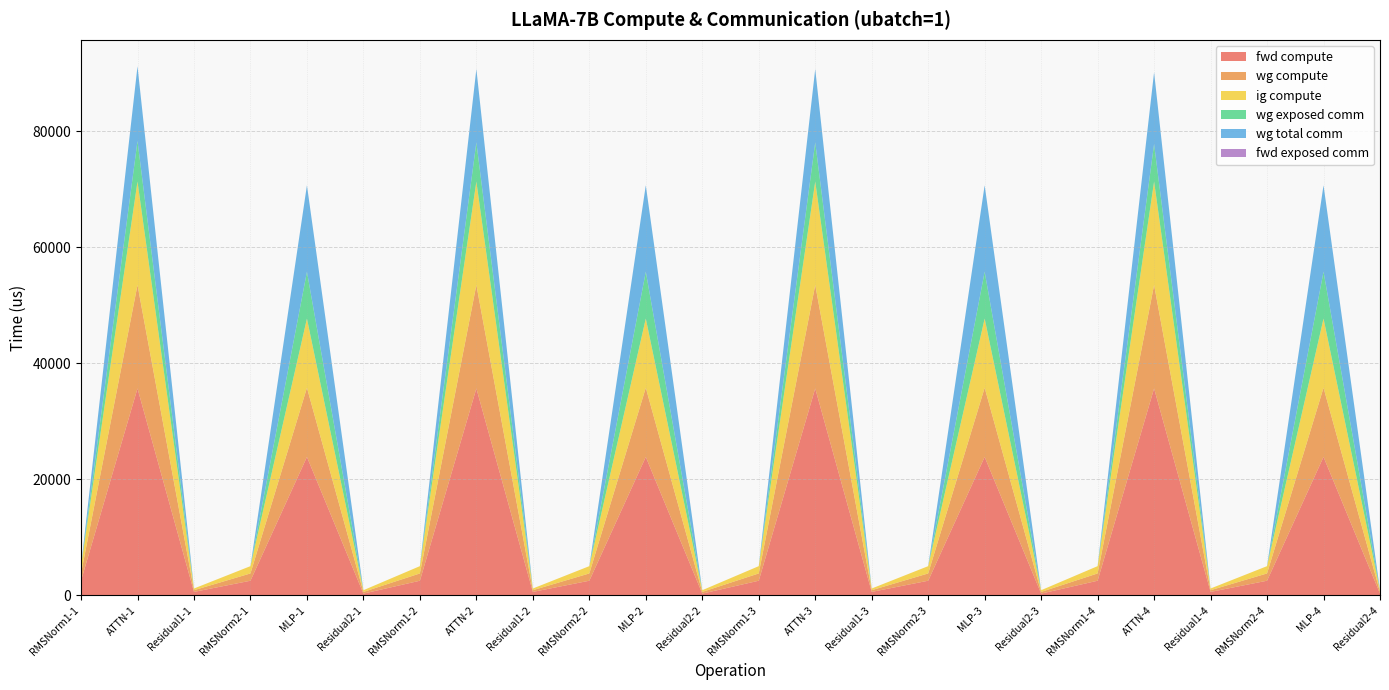

Reading left to right, transcribe all the data shown in this chart.

fwd compute: RMSNorm1-1=2513.6	ATTN-1=35656.2	Residual1-1=586.8	RMSNorm2-1=2513.6	MLP-1=23849.8	Residual2-1=293.4	RMSNorm1-2=2513.6	ATTN-2=35656.2	Residual1-2=586.8	RMSNorm2-2=2513.6	MLP-2=23849.8	Residual2-2=293.4	RMSNorm1-3=2513.6	ATTN-3=35656.2	Residual1-3=586.8	RMSNorm2-3=2513.6	MLP-3=23849.8	Residual2-3=293.4	RMSNorm1-4=2513.6	ATTN-4=35656.2	Residual1-4=586.8	RMSNorm2-4=2513.6	MLP-4=23849.8	Residual2-4=293.4
wg compute: RMSNorm1-1=1256.8	ATTN-1=17828.1	Residual1-1=293.4	RMSNorm2-1=1256.8	MLP-1=11924.9	Residual2-1=293.4	RMSNorm1-2=1256.8	ATTN-2=17828.1	Residual1-2=293.4	RMSNorm2-2=1256.8	MLP-2=11924.9	Residual2-2=293.4	RMSNorm1-3=1256.8	ATTN-3=17828.1	Residual1-3=293.4	RMSNorm2-3=1256.8	MLP-3=11924.9	Residual2-3=293.4	RMSNorm1-4=1256.8	ATTN-4=17828.1	Residual1-4=293.4	RMSNorm2-4=1256.8	MLP-4=11924.9	Residual2-4=293.4
ig compute: RMSNorm1-1=1256.8	ATTN-1=17828.1	Residual1-1=293.4	RMSNorm2-1=1256.8	MLP-1=11924.9	Residual2-1=293.4	RMSNorm1-2=1256.8	ATTN-2=17828.1	Residual1-2=293.4	RMSNorm2-2=1256.8	MLP-2=11924.9	Residual2-2=293.4	RMSNorm1-3=1256.8	ATTN-3=17828.1	Residual1-3=293.4	RMSNorm2-3=1256.8	MLP-3=11924.9	Residual2-3=293.4	RMSNorm1-4=1256.8	ATTN-4=17828.1	Residual1-4=293.4	RMSNorm2-4=1256.8	MLP-4=11924.9	Residual2-4=293.4
wg exposed comm: RMSNorm1-1=0.0	ATTN-1=6987.9	Residual1-1=0.0	RMSNorm2-1=0.0	MLP-1=8071.5	Residual2-1=0.0	RMSNorm1-2=0.0	ATTN-2=6749.1	Residual1-2=0.0	RMSNorm2-2=0.0	MLP-2=8071.5	Residual2-2=0.0	RMSNorm1-3=0.0	ATTN-3=6749.1	Residual1-3=0.0	RMSNorm2-3=0.0	MLP-3=8071.5	Residual2-3=0.0	RMSNorm1-4=0.0	ATTN-4=6476.2	Residual1-4=0.0	RMSNorm2-4=0.0	MLP-4=8071.5	Residual2-4=0.0
wg total comm: RMSNorm1-1=0.0	ATTN-1=12882.9	Residual1-1=0.0	RMSNorm2-1=0.0	MLP-1=14903.8	Residual2-1=0.0	RMSNorm1-2=0.0	ATTN-2=12644.0	Residual1-2=0.0	RMSNorm2-2=0.0	MLP-2=14903.8	Residual2-2=0.0	RMSNorm1-3=0.0	ATTN-3=12644.0	Residual1-3=0.0	RMSNorm2-3=0.0	MLP-3=14903.8	Residual2-3=0.0	RMSNorm1-4=0.0	ATTN-4=12371.1	Residual1-4=0.0	RMSNorm2-4=0.0	MLP-4=14903.8	Residual2-4=0.0
fwd exposed comm: RMSNorm1-1=0.0	ATTN-1=0.0	Residual1-1=0.0	RMSNorm2-1=0.0	MLP-1=0.0	Residual2-1=0.0	RMSNorm1-2=0.0	ATTN-2=0.0	Residual1-2=0.0	RMSNorm2-2=0.0	MLP-2=0.0	Residual2-2=0.0	RMSNorm1-3=0.0	ATTN-3=0.0	Residual1-3=0.0	RMSNorm2-3=0.0	MLP-3=0.0	Residual2-3=0.0	RMSNorm1-4=0.0	ATTN-4=0.0	Residual1-4=0.0	RMSNorm2-4=0.0	MLP-4=0.0	Residual2-4=0.0